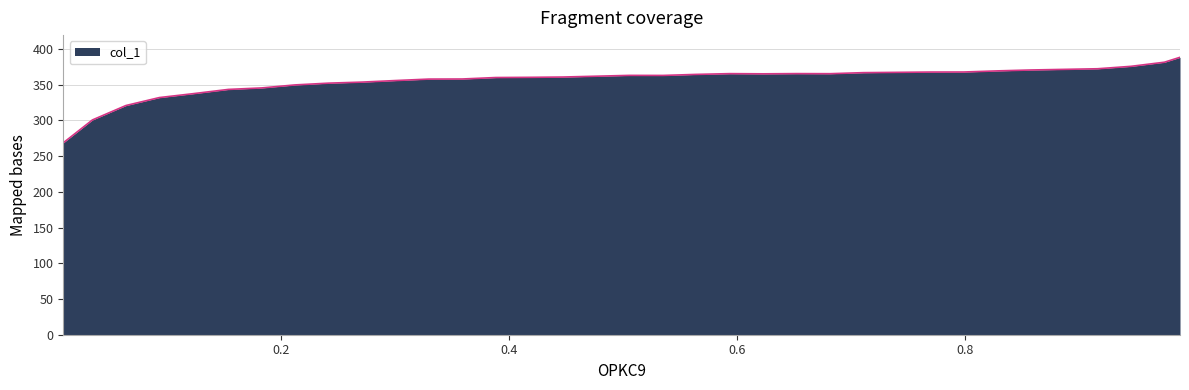

What is the minimum value shown in the chart?

268.7